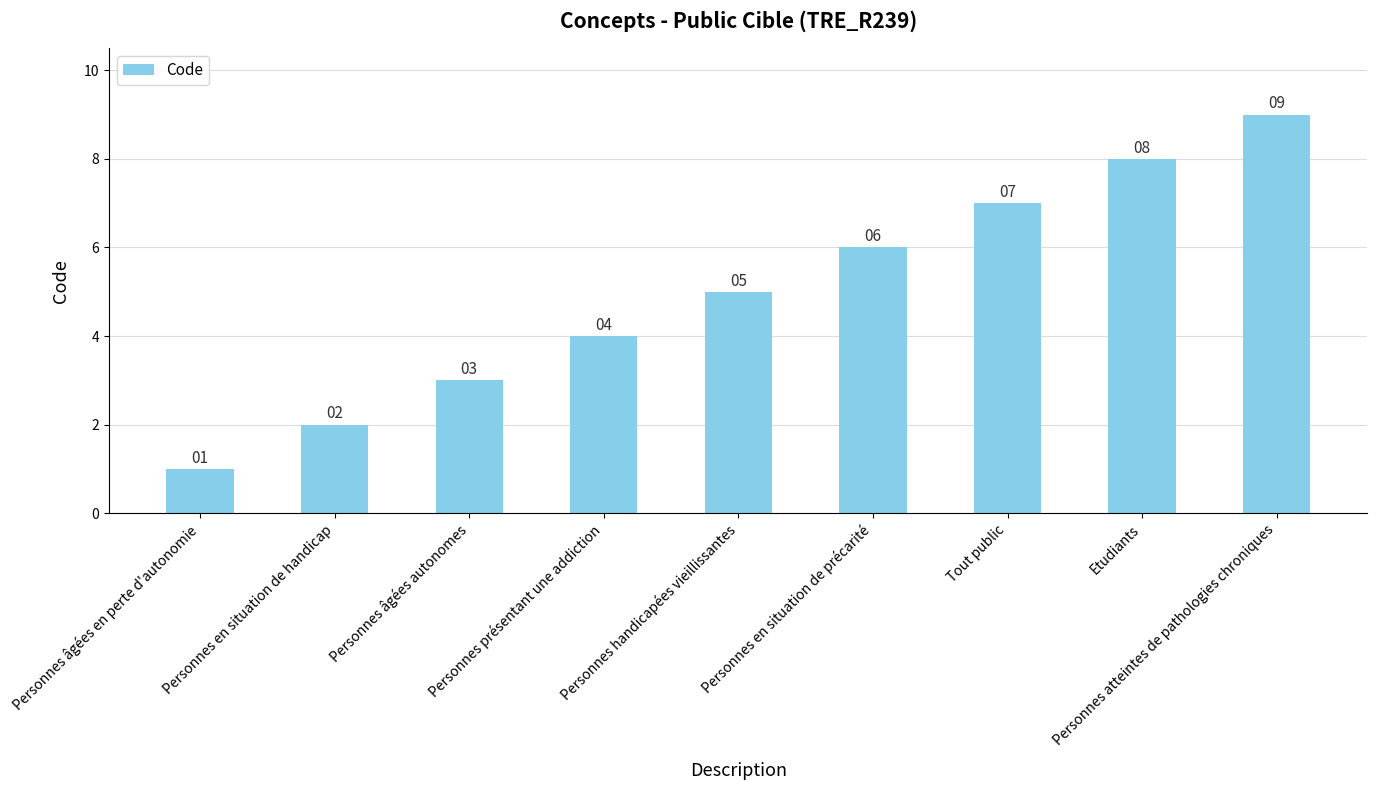

How many categories are shown in the chart?

9